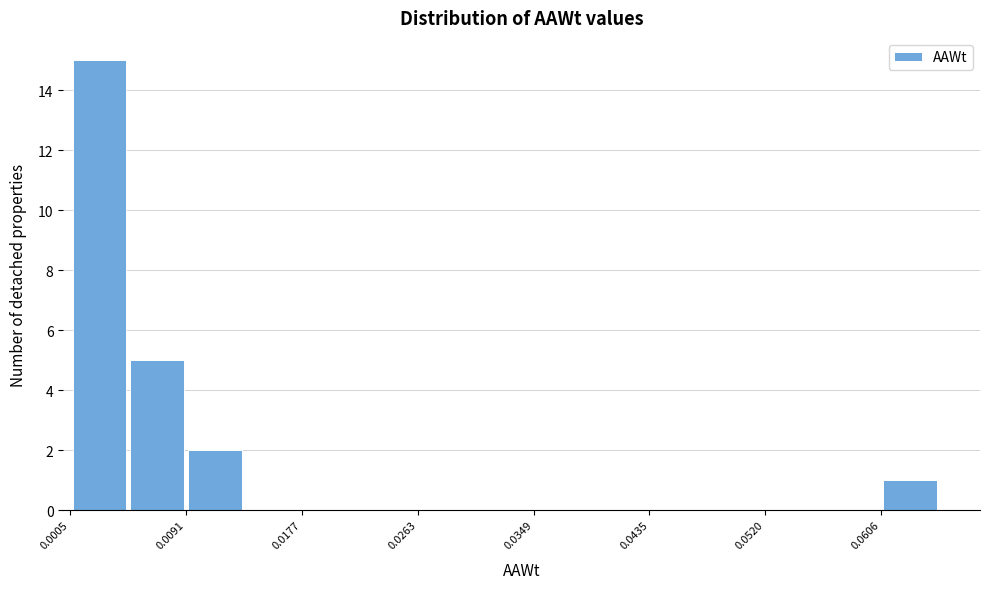

Reading left to right, list every bar in this chart as the range it spans on the x-axis followed by its height. Neither the bar edges nor the heights are printed on the chart, so give them approximately, as read against the axes.

0.001 to 0.005: 15
0.005 to 0.009: 5
0.009 to 0.013: 2
0.013 to 0.018: 0
0.018 to 0.022: 0
0.022 to 0.026: 0
0.026 to 0.031: 0
0.031 to 0.035: 0
0.035 to 0.039: 0
0.039 to 0.043: 0
0.043 to 0.048: 0
0.048 to 0.052: 0
0.052 to 0.056: 0
0.056 to 0.061: 0
0.061 to 0.065: 1